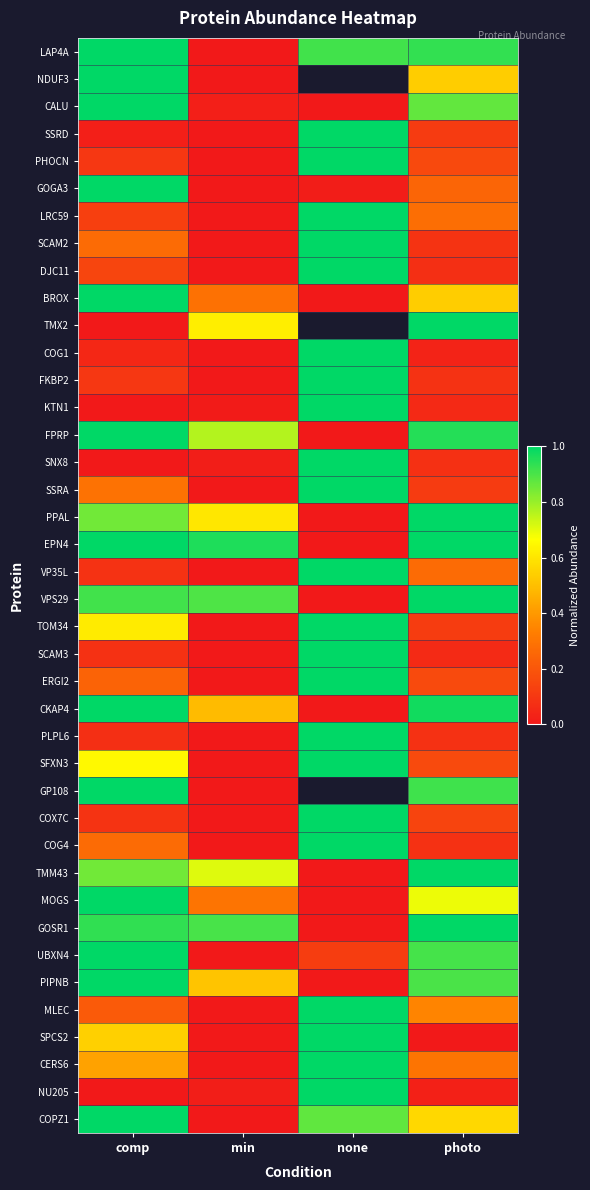

Is it true that CKAP4 equals 0.7 at comp?

False